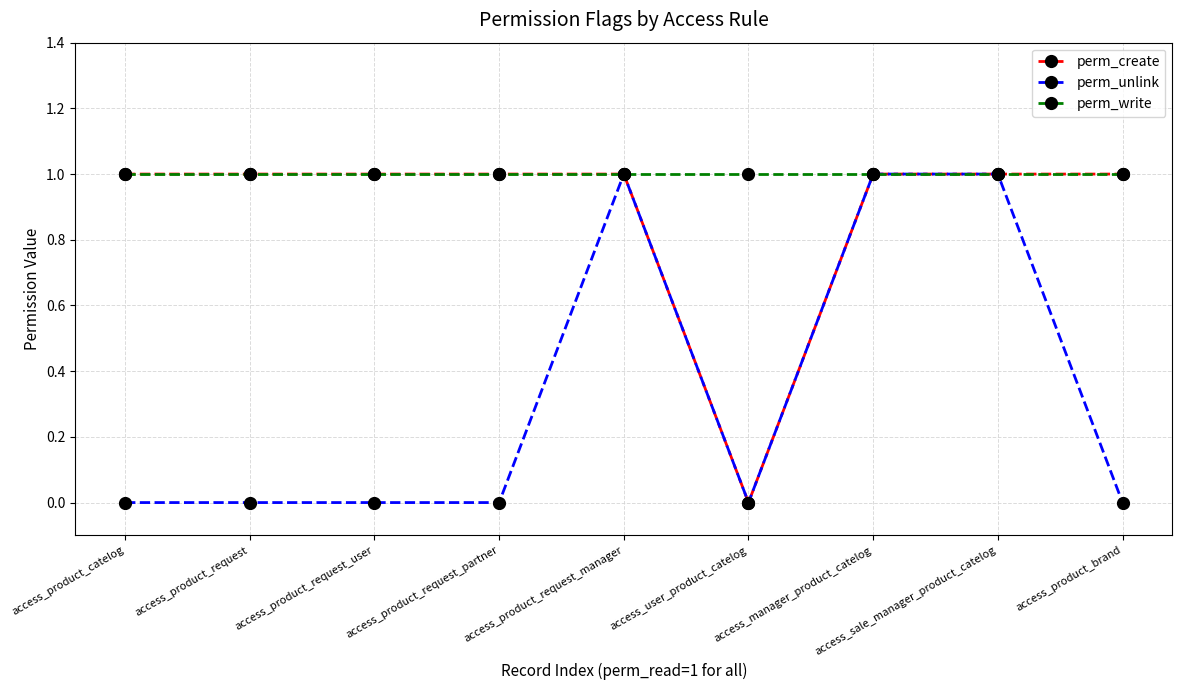

What is the spread (max minus min) of values at access_product_brand?

1